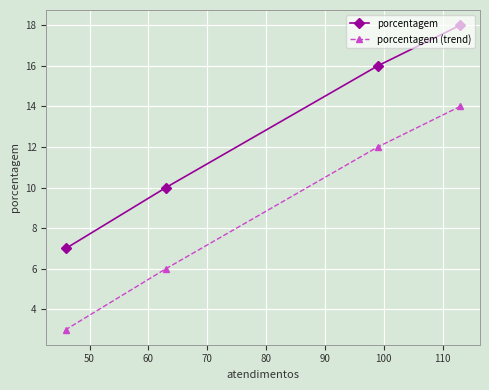

Count the porcentagem values in the range 10 to 18.

3